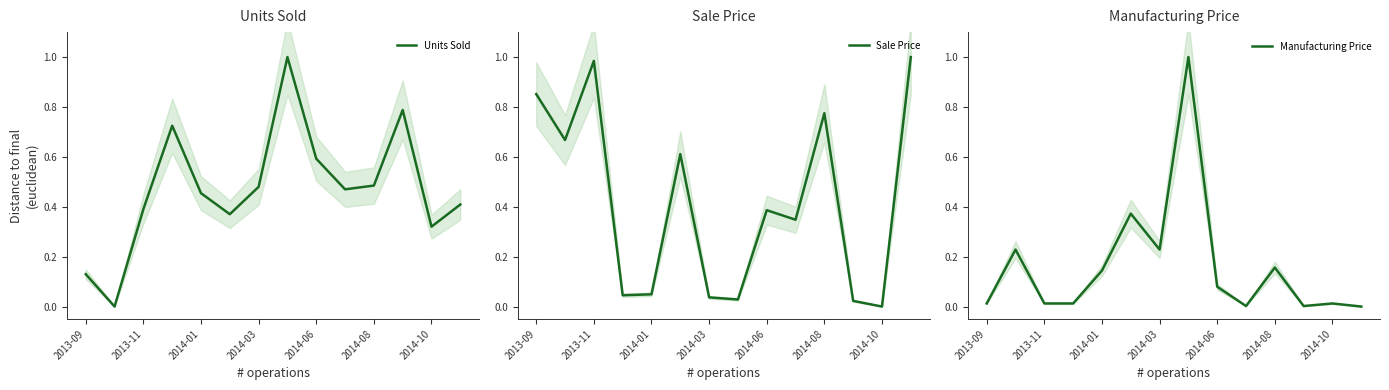

Between 7 and 9, which is larger?

7